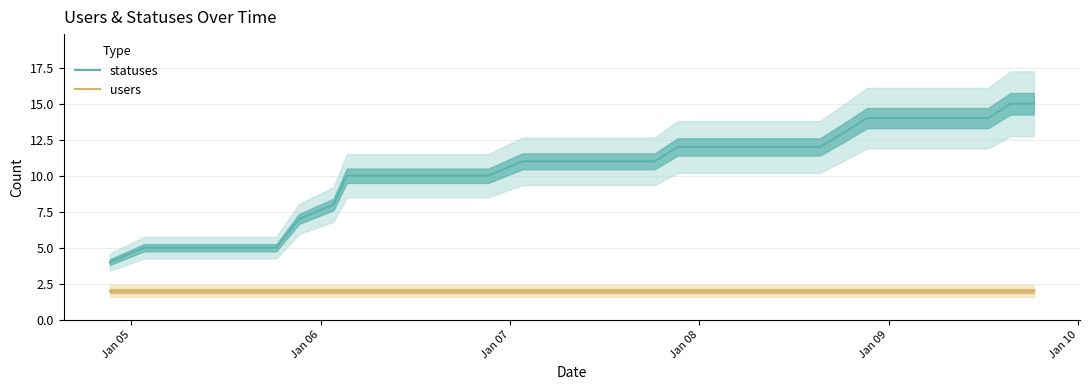

What is the value of the statuses point at the 31st from the left?

12